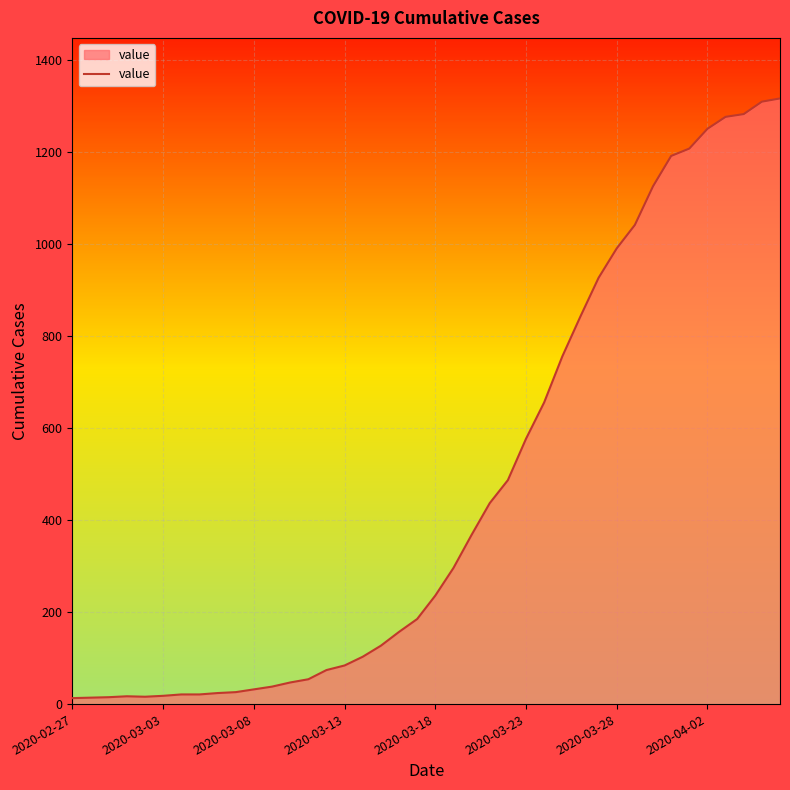

What is the difference between the maximum and minimum values?

1304